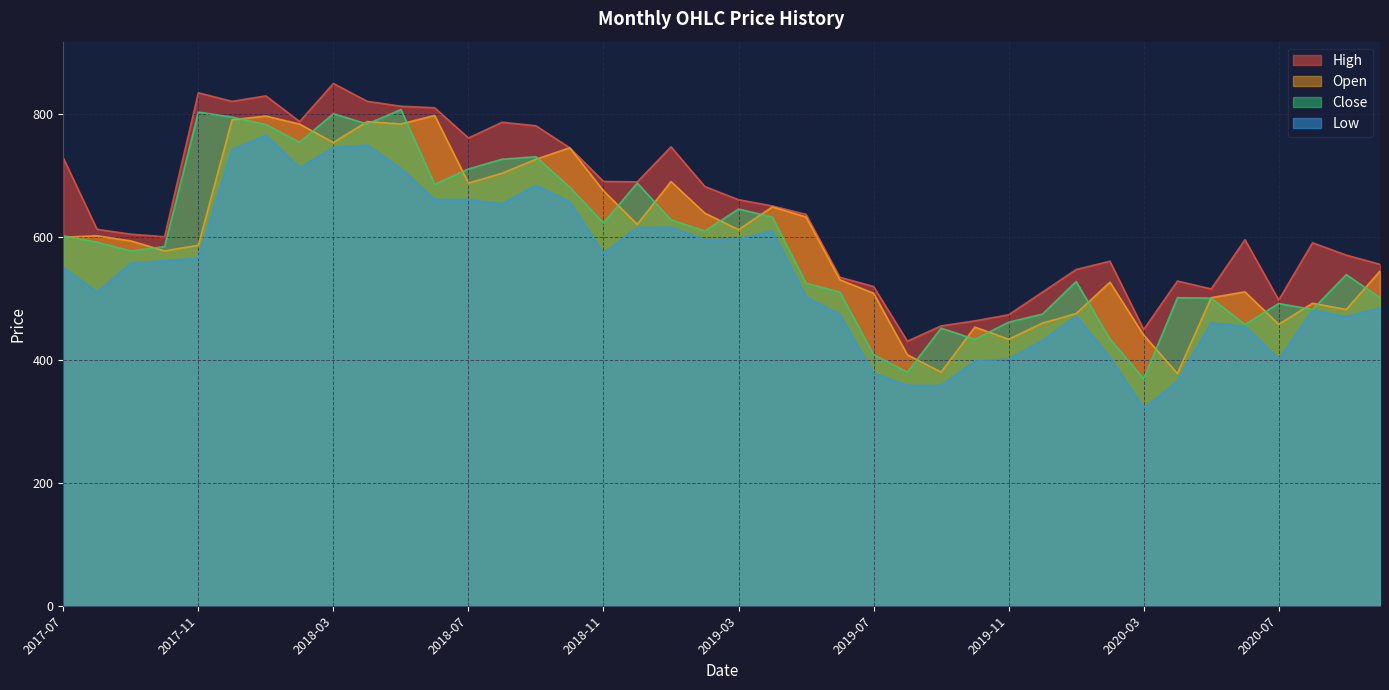

At which category is the sum across all series the highest?

2018-01